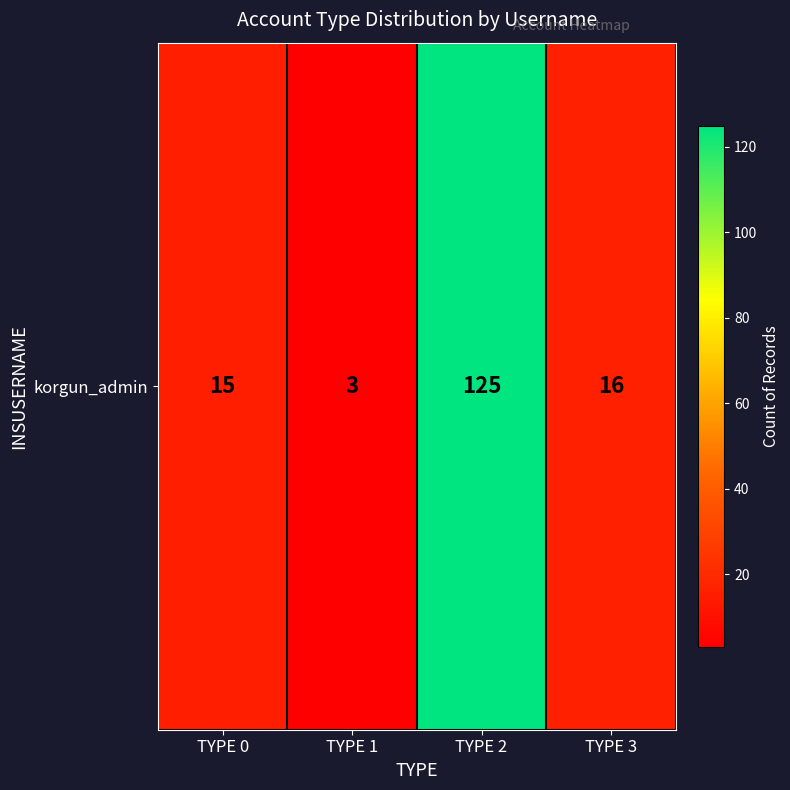

Rank the categories by value from lowest to highest.

TYPE 1, TYPE 0, TYPE 3, TYPE 2